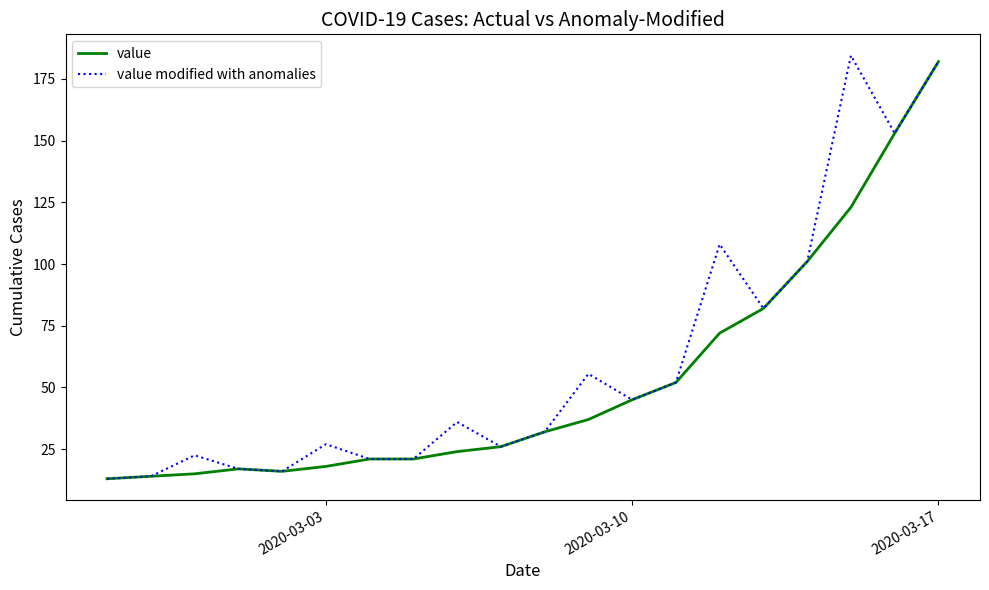

What is the lowest value of the value series?

13.0